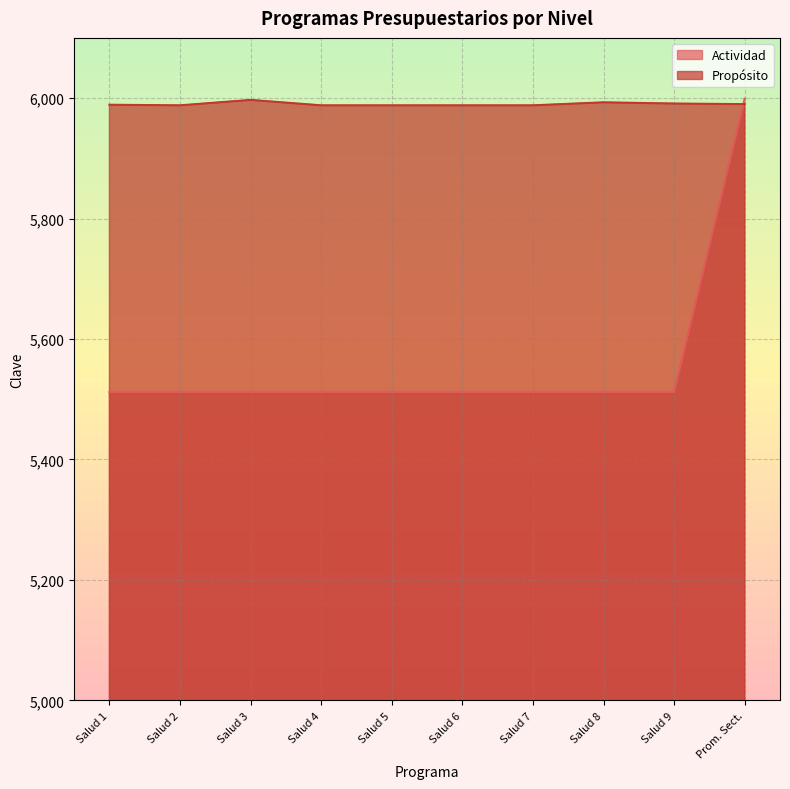

Reading left to right, list all the values displayed in this chart.

Actividad: 5512	5512	5512	5512	5512	5512	5512	5512	5512	5999
Propósito: 5989	5988	5997	5988	5988	5988	5988	5993	5991	5990